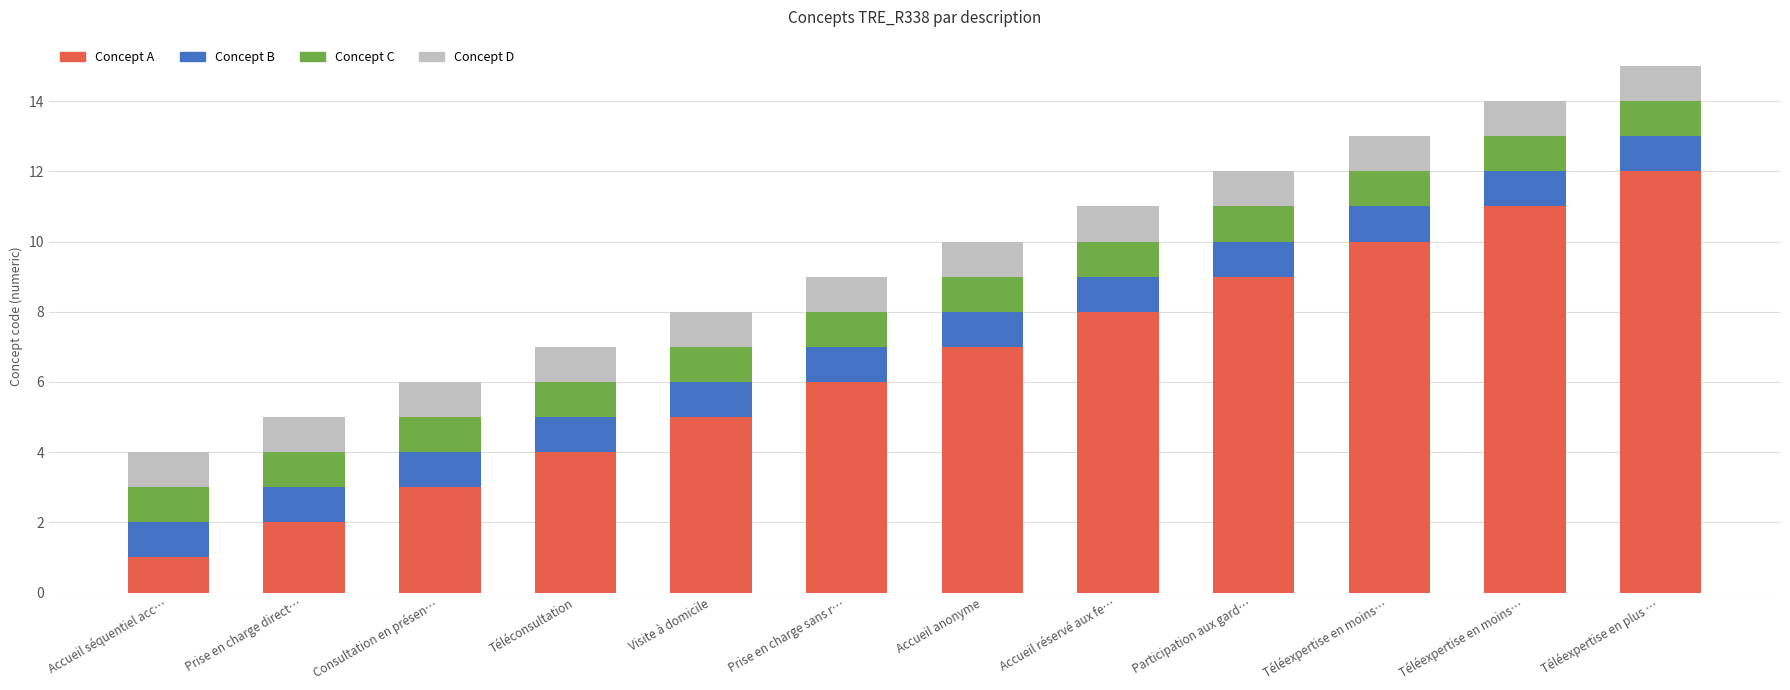

Does the chart contain any negative values?

No